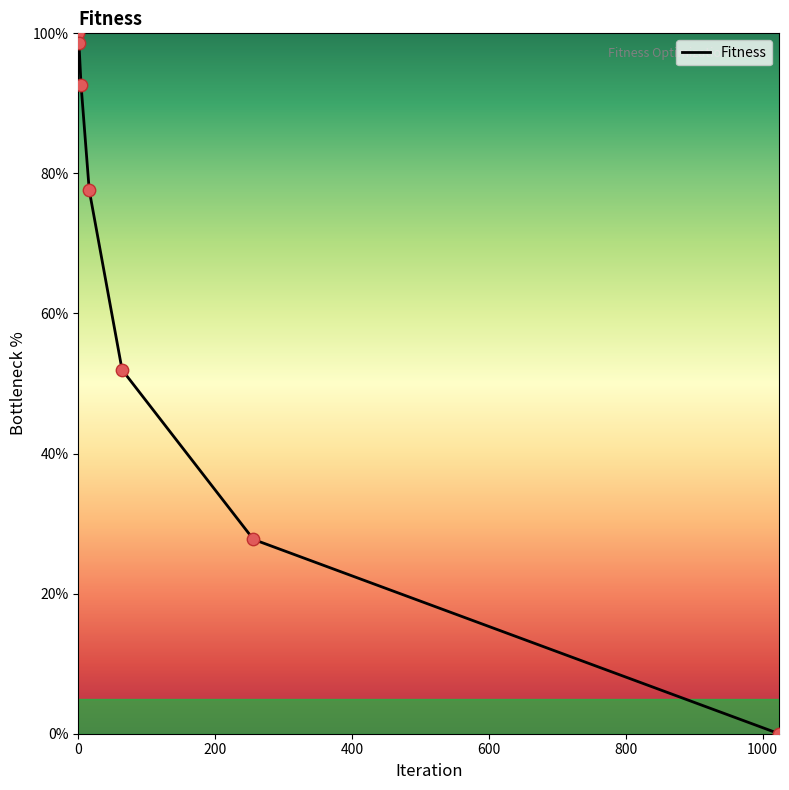

What is the average value?

64.1